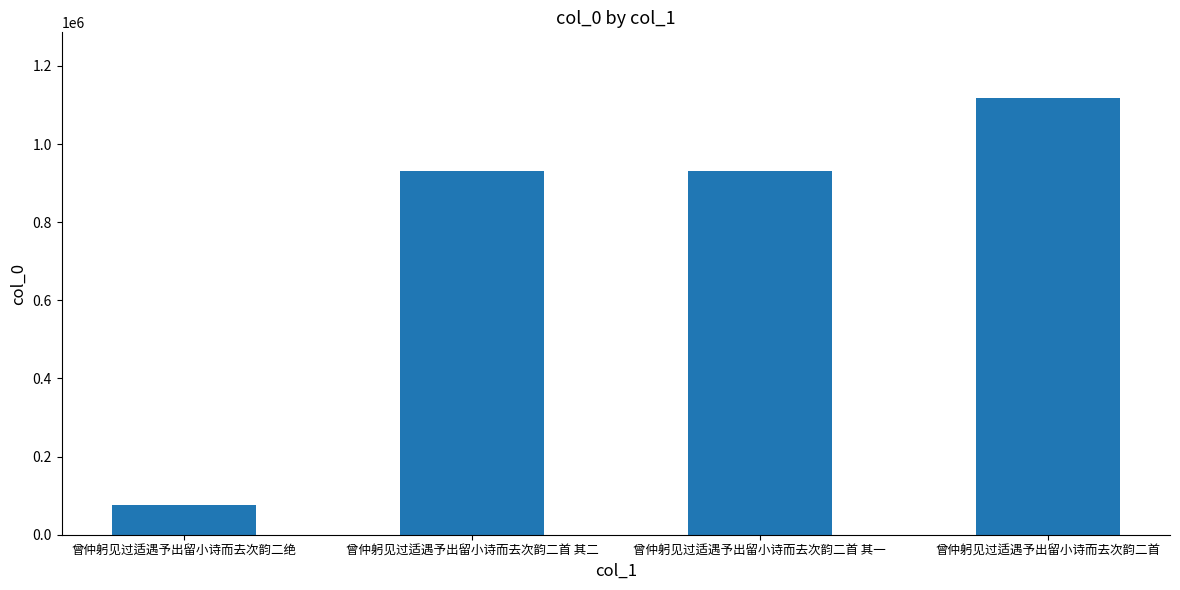

Between 曾仲躬见过适遇予出留小诗而去次韵二首 其一 and 曾仲躬见过适遇予出留小诗而去次韵二绝, which is larger?

曾仲躬见过适遇予出留小诗而去次韵二首 其一